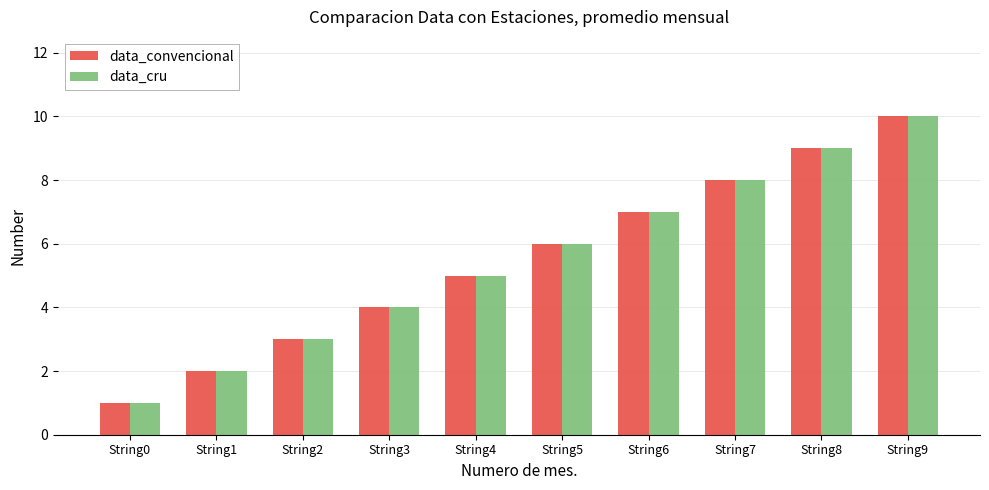

At which category is the sum across all series the highest?

String9